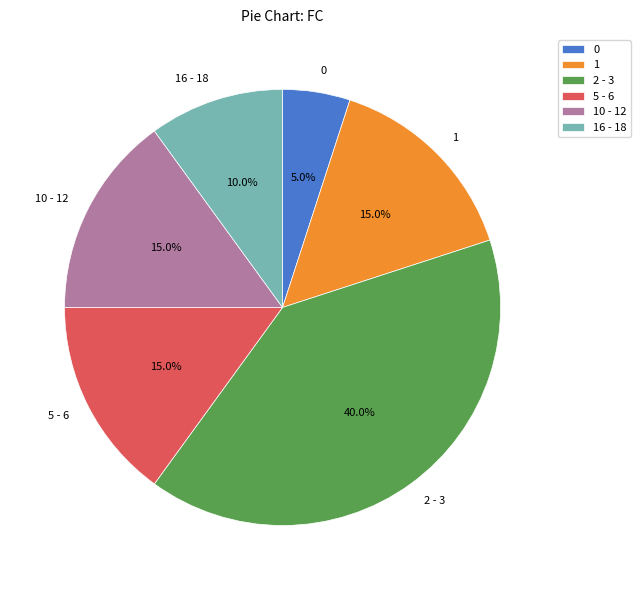

Does any single category account for the majority?

No